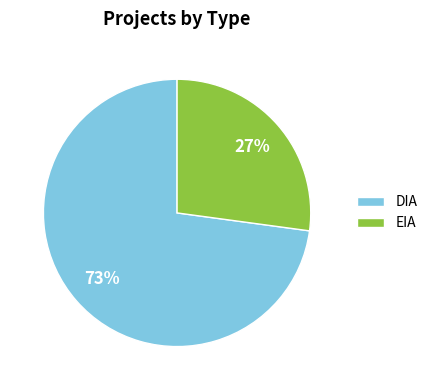

Does EIA account for over 50% of the chart?

No